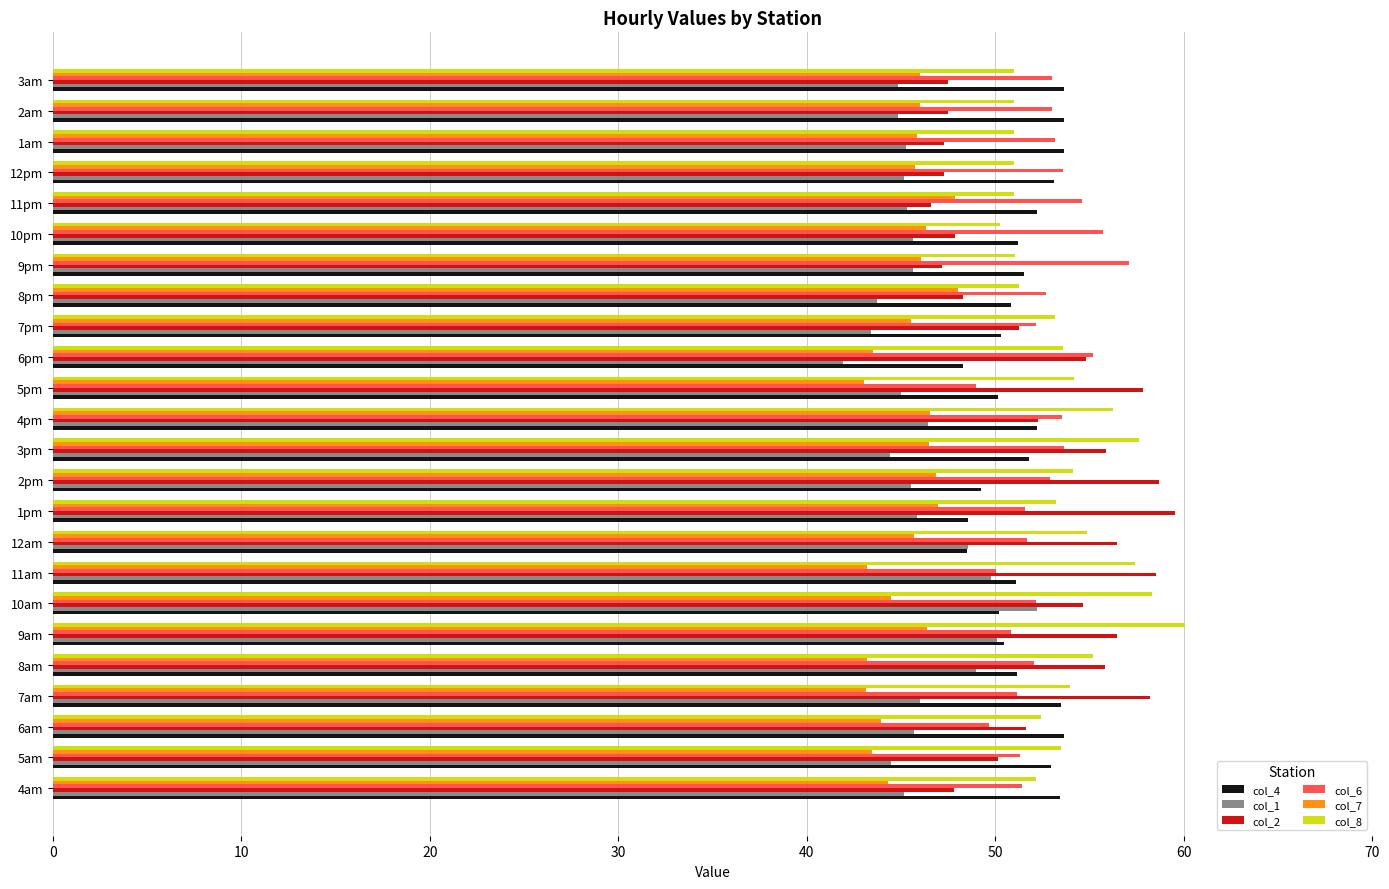

What is the difference between the maximum and minimum values in the col_8 series?

9.8